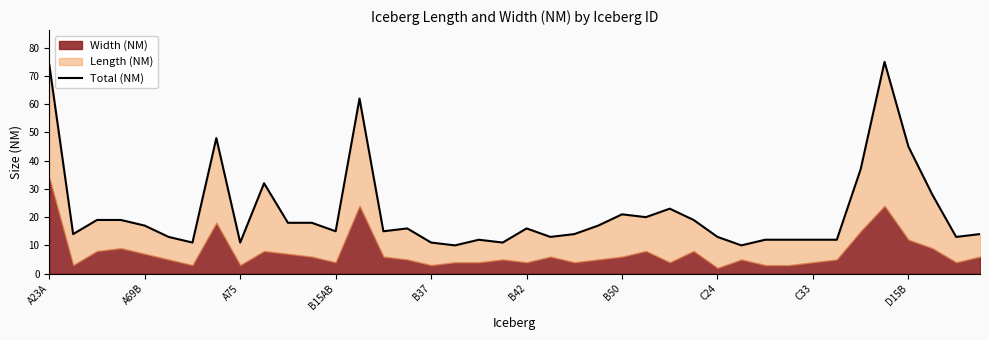

What position from the right is 34?

6